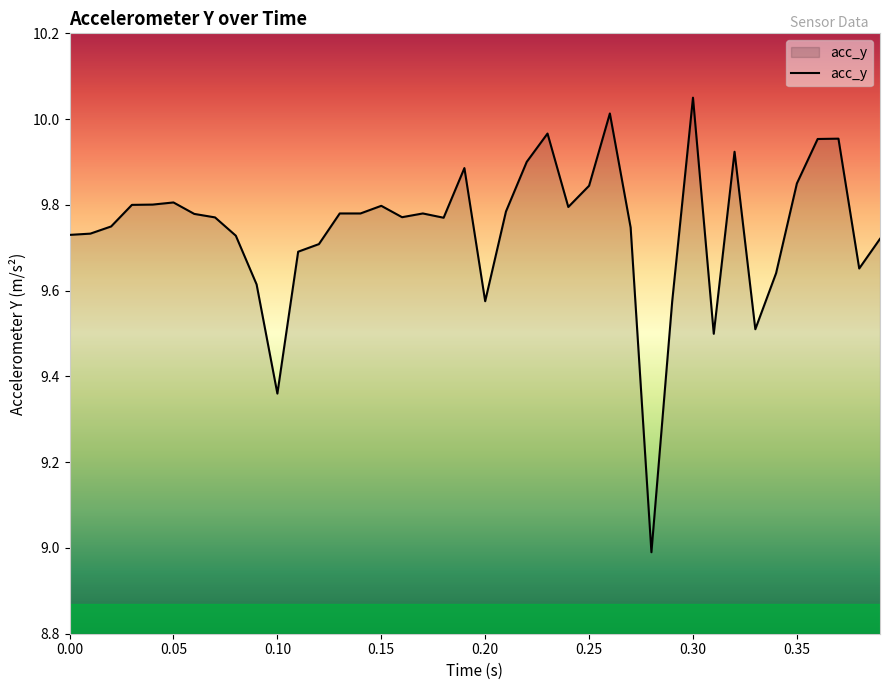

What is the minimum value shown in the chart?

9.0